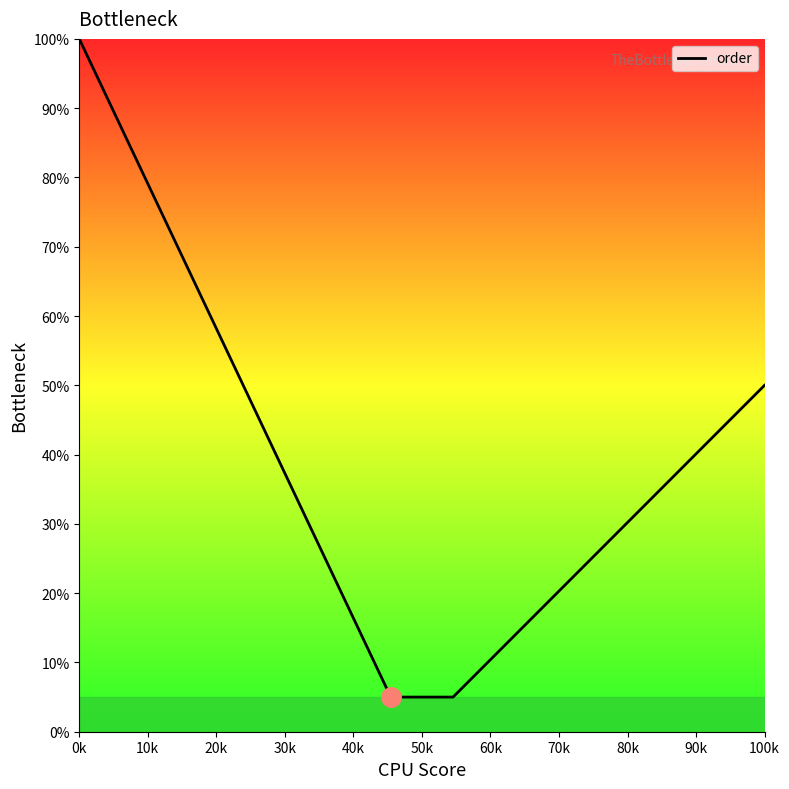

What is the difference between the second highest and second lowest values?

76